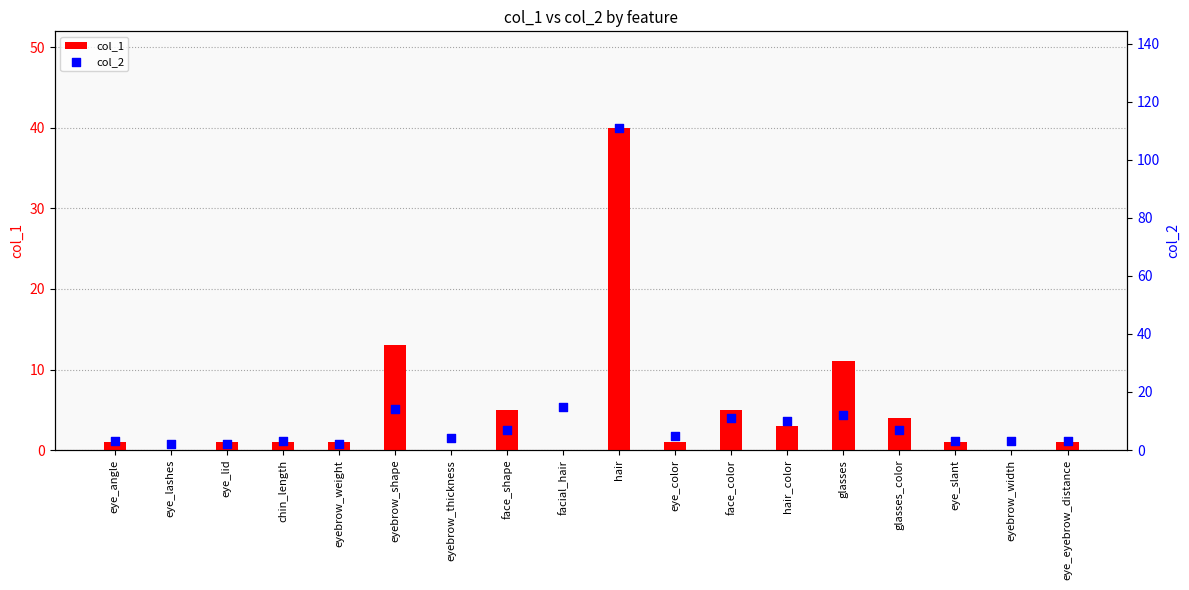

At which category is the sum across all series the highest?

hair